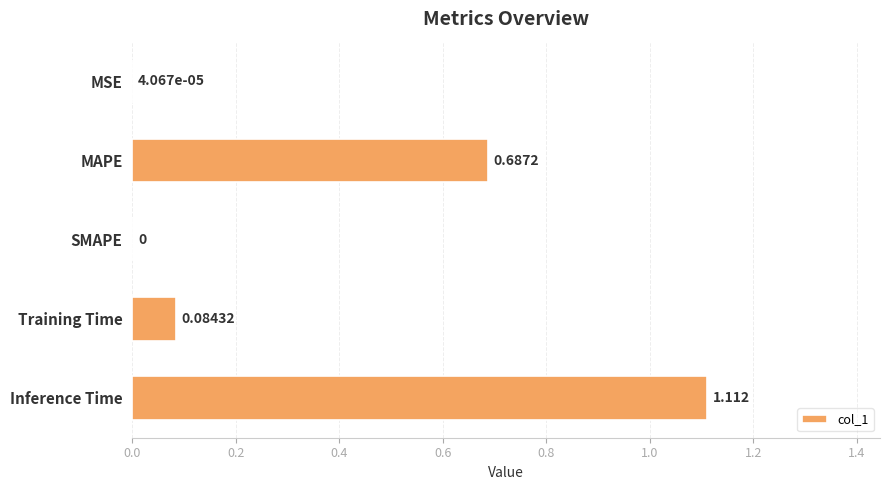

Where is the data nearest to the value 0?

SMAPE